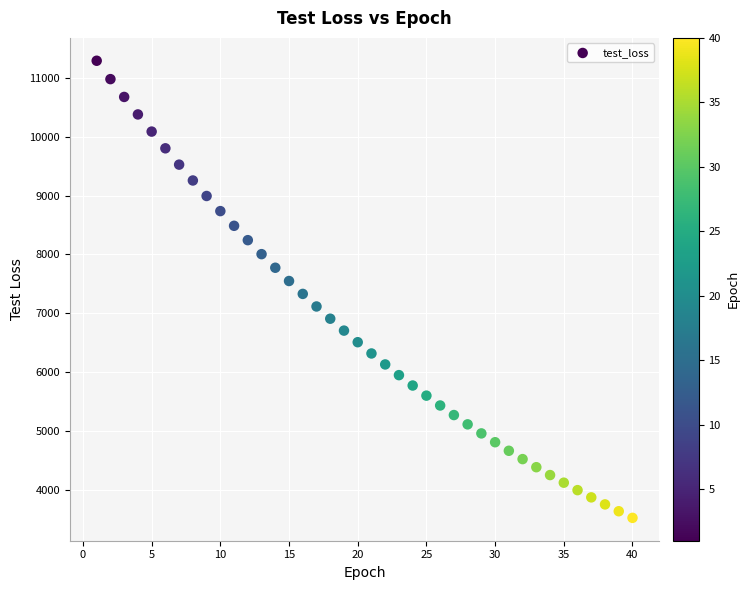

What is the range of X values (max minus min)?

39.0